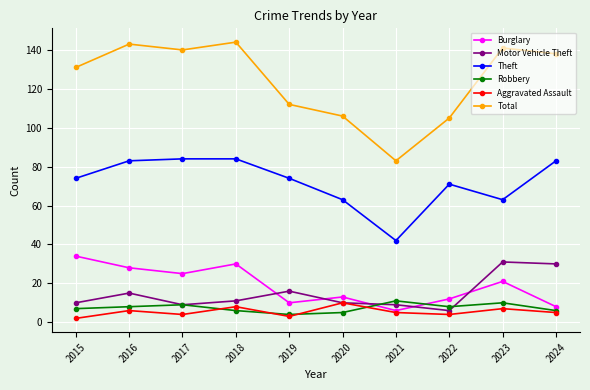

At which category does Motor Vehicle Theft reach its first local valley?

2017